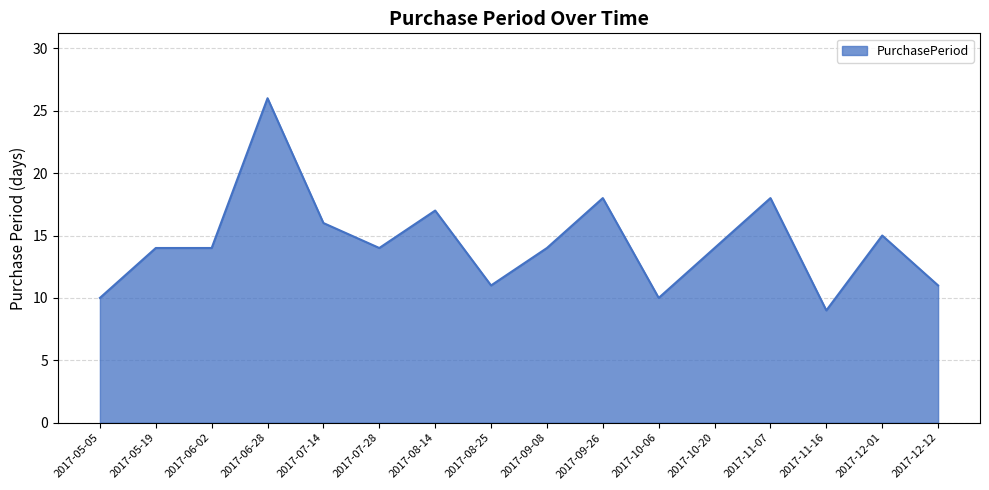

What is the difference between the second highest and minimum values?

9